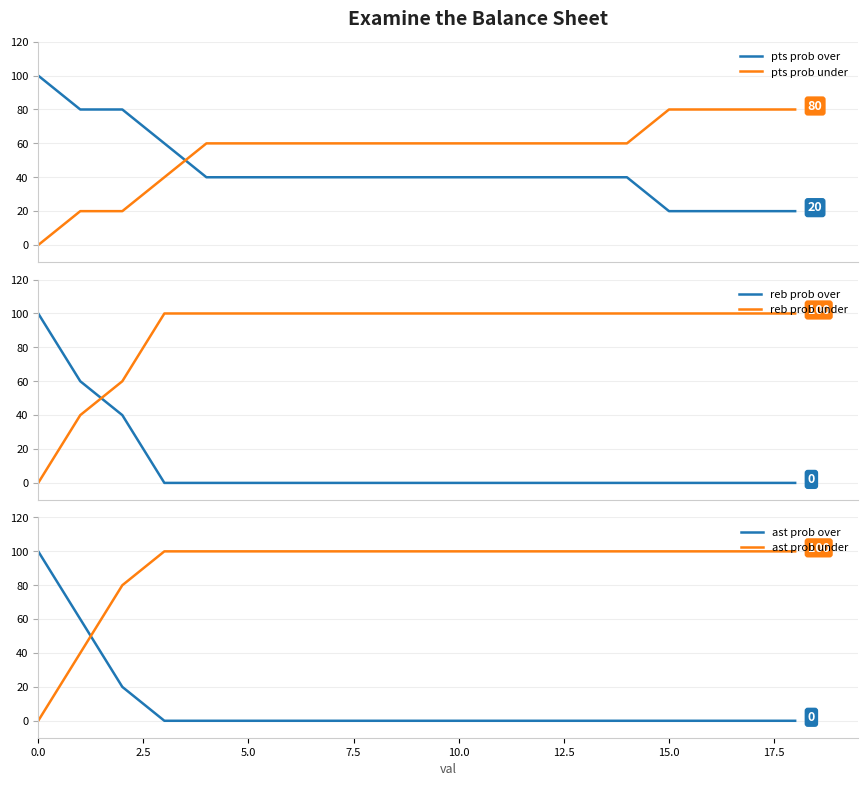

True or false: ast prob over and pts prob over cross at least once.

False